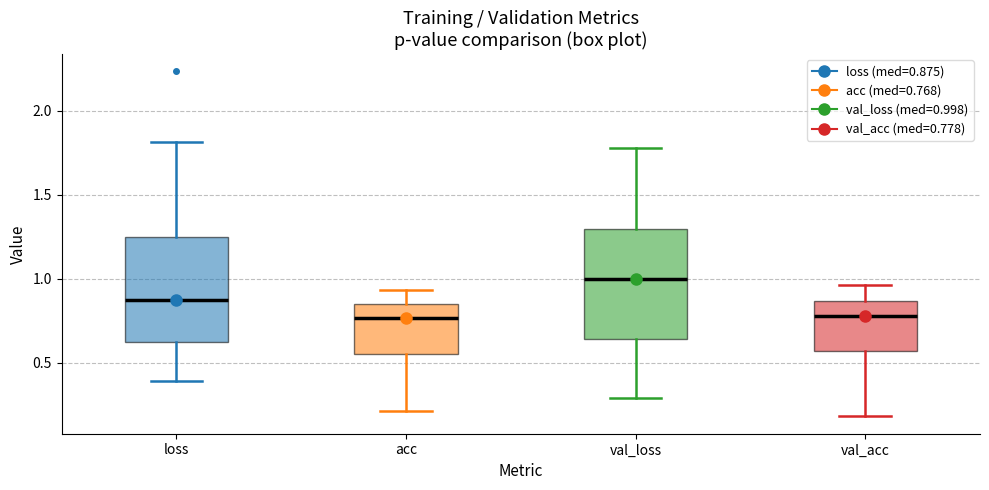

Reading left to right, transcribe this box plot: for each box, give where its median line is, the range the box spans, and where its two whiskers end, as read against the y-axis. The values are not printed on the chart, so give them approximately, as read against the axis.

loss: median 0.85, box 0.60 to 1.25, whiskers 0.40 to 1.80
acc: median 0.75, box 0.55 to 0.85, whiskers 0.20 to 0.95
val_loss: median 1.00, box 0.65 to 1.30, whiskers 0.30 to 1.80
val_acc: median 0.80, box 0.55 to 0.85, whiskers 0.20 to 0.95